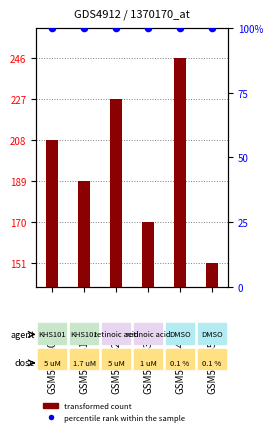

Which series has the largest total across all categories?

transformed count